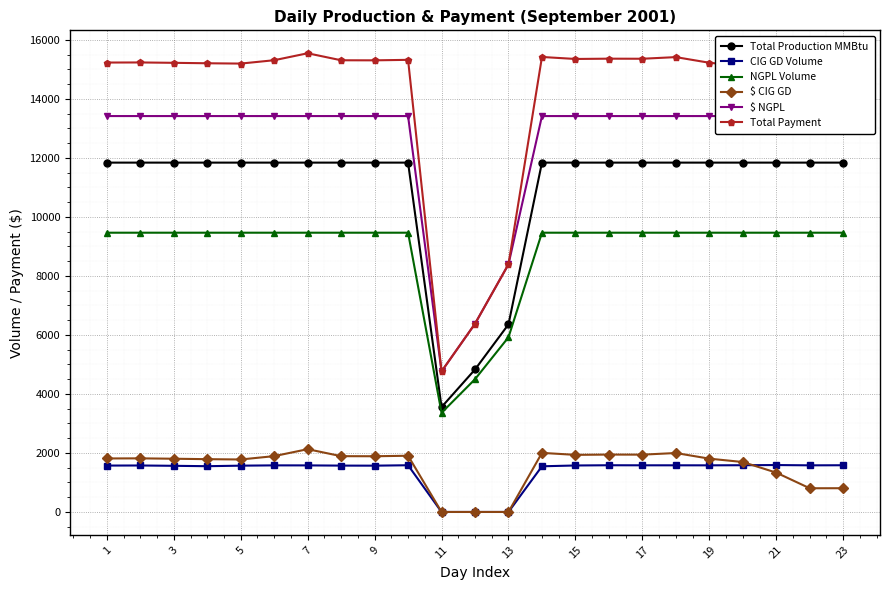

What value does the NGPL Volume series have at 11?

3360.0